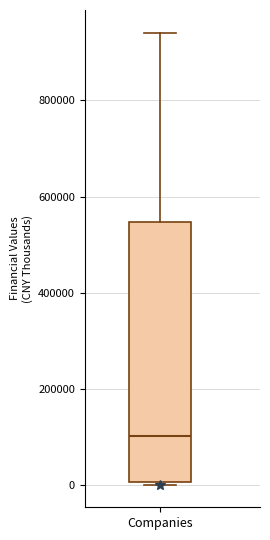

Transcribe this box plot: give where the median line is, the range the box spans, and where the two whiskers end, as read against the y-axis. The values are not printed on the chart, so give them approximately, as read against the axis.

median 100000, box 0 to 540000, whiskers 0 (just below the box's lower edge) to 940000